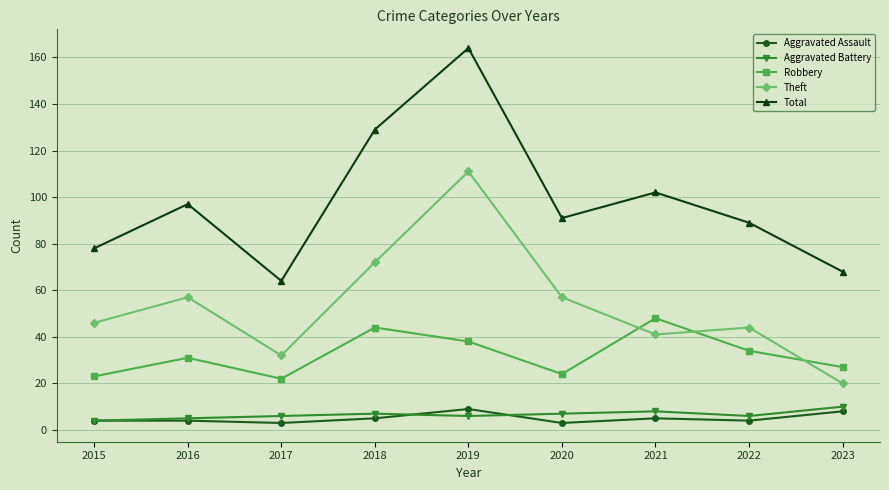

What is the value of the Total point at the 8th from the left?

89